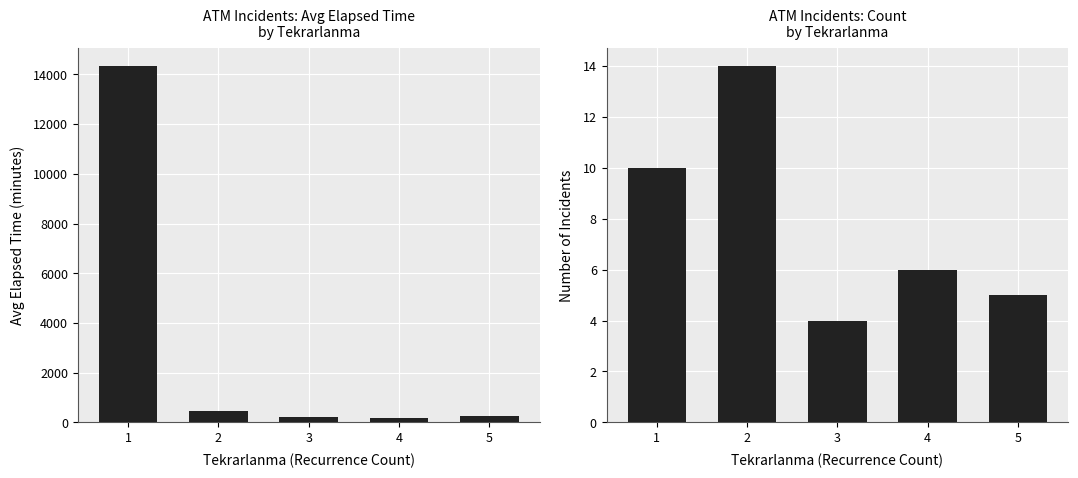

Which series has the largest total across all categories?

Avg Elapsed Time